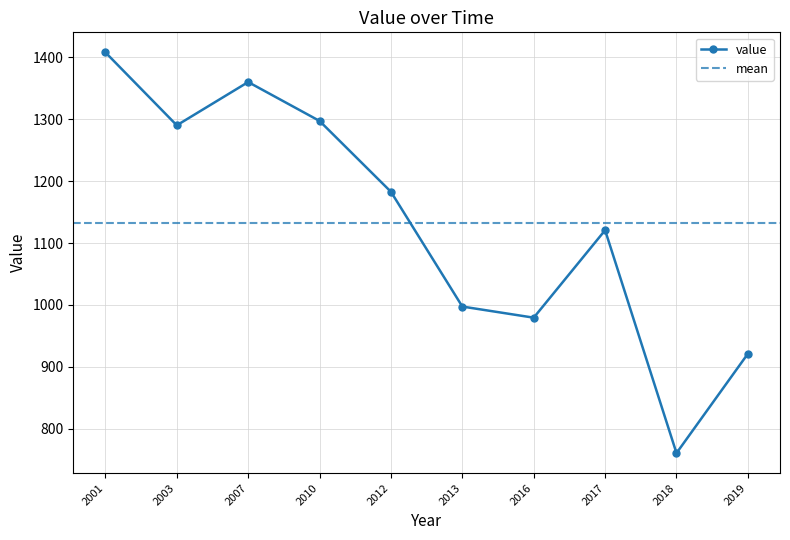

What is the value of the value point at the 1st from the left?

1408.2